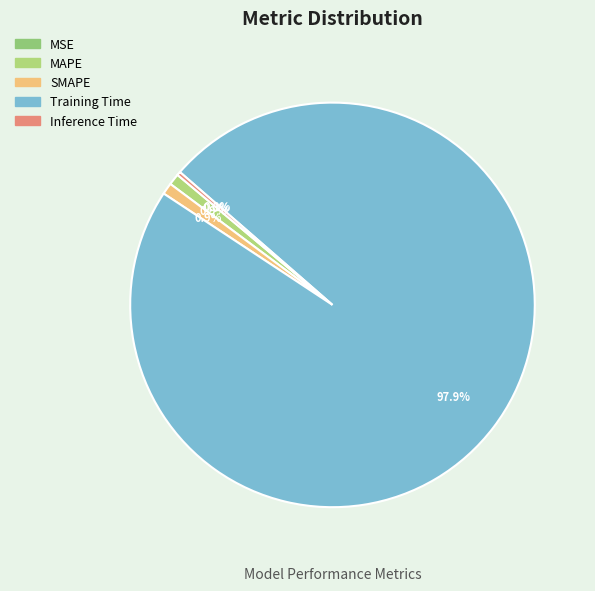

Which slice is the largest?

Training Time